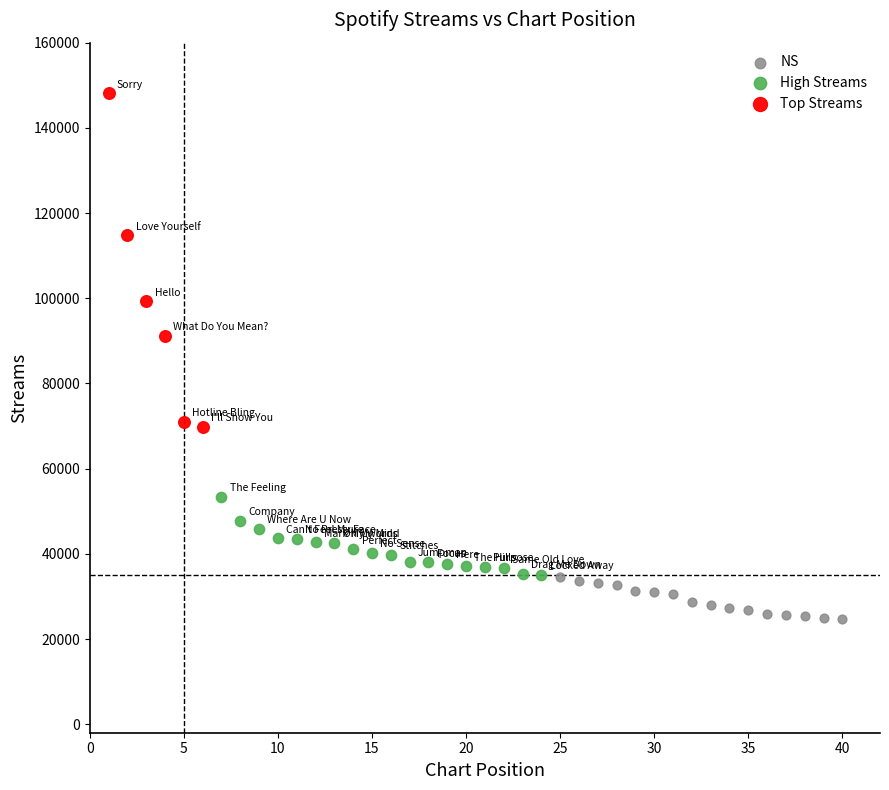

Which series reaches the minimum Y coordinate?

NS